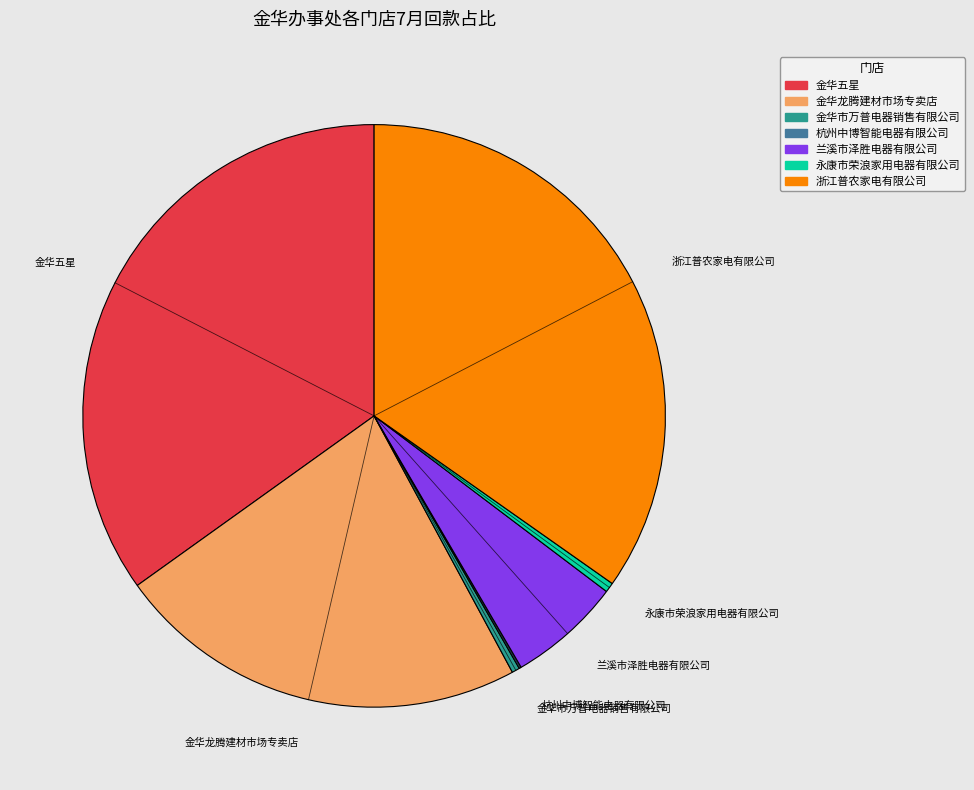

Is there a majority slice in this chart?

No